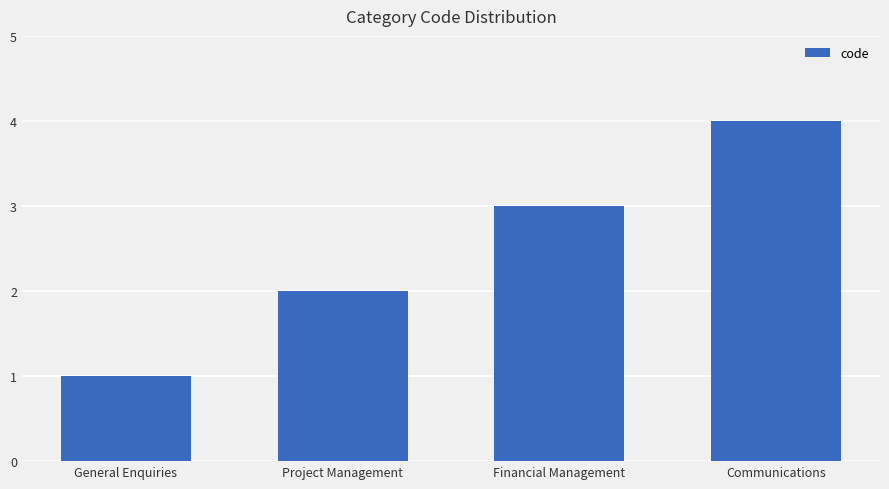

The chart shows a value of 7 at Communications. True or false?

False